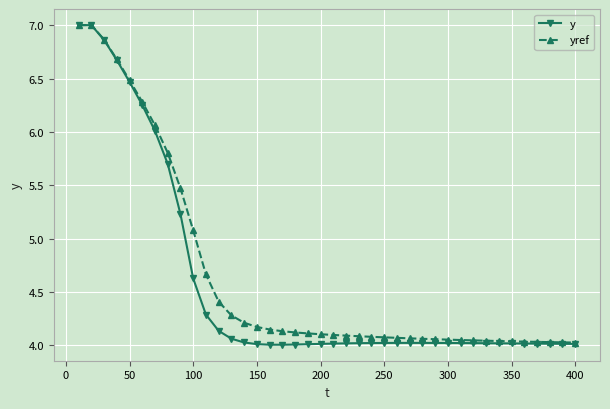

At how many categories does at least one series exceed 6?

7